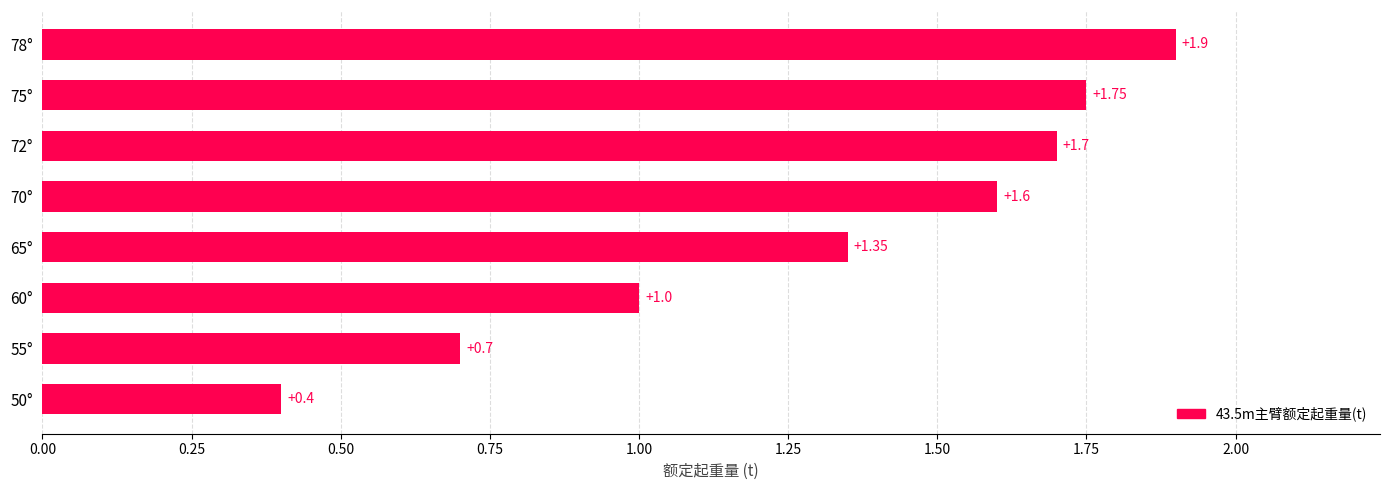

Are the bars grouped side by side (vs. stacked)?

No